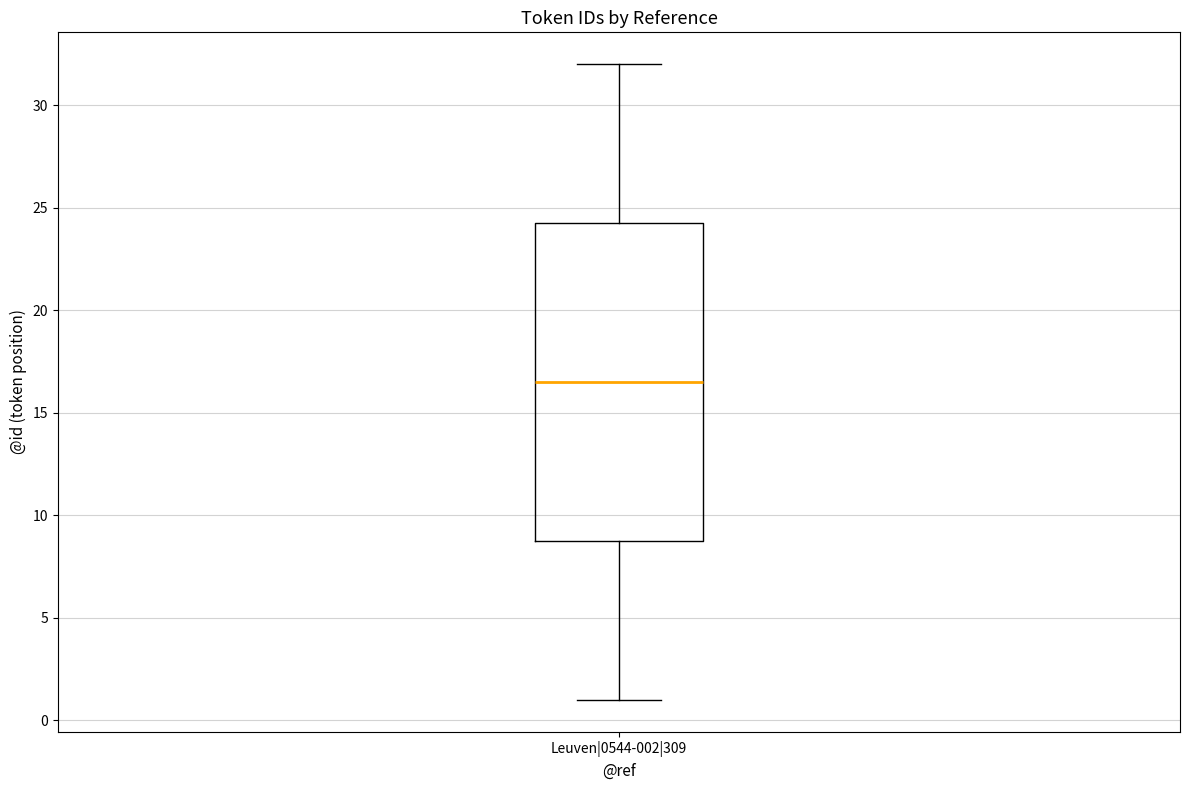

Transcribe this box plot: give where the median line is, the range the box spans, and where the two whiskers end, as read against the y-axis. The values are not printed on the chart, so give them approximately, as read against the axis.

median 16.5, box 9.0 to 24.5, whiskers 1.0 to 32.0